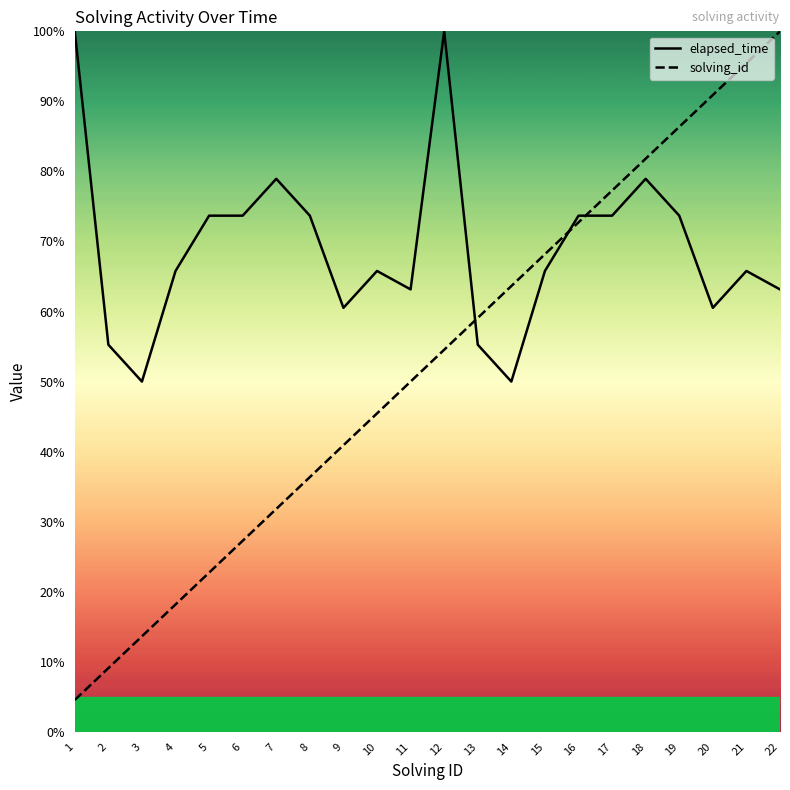

Where is solving_id nearest to the value 52?

11